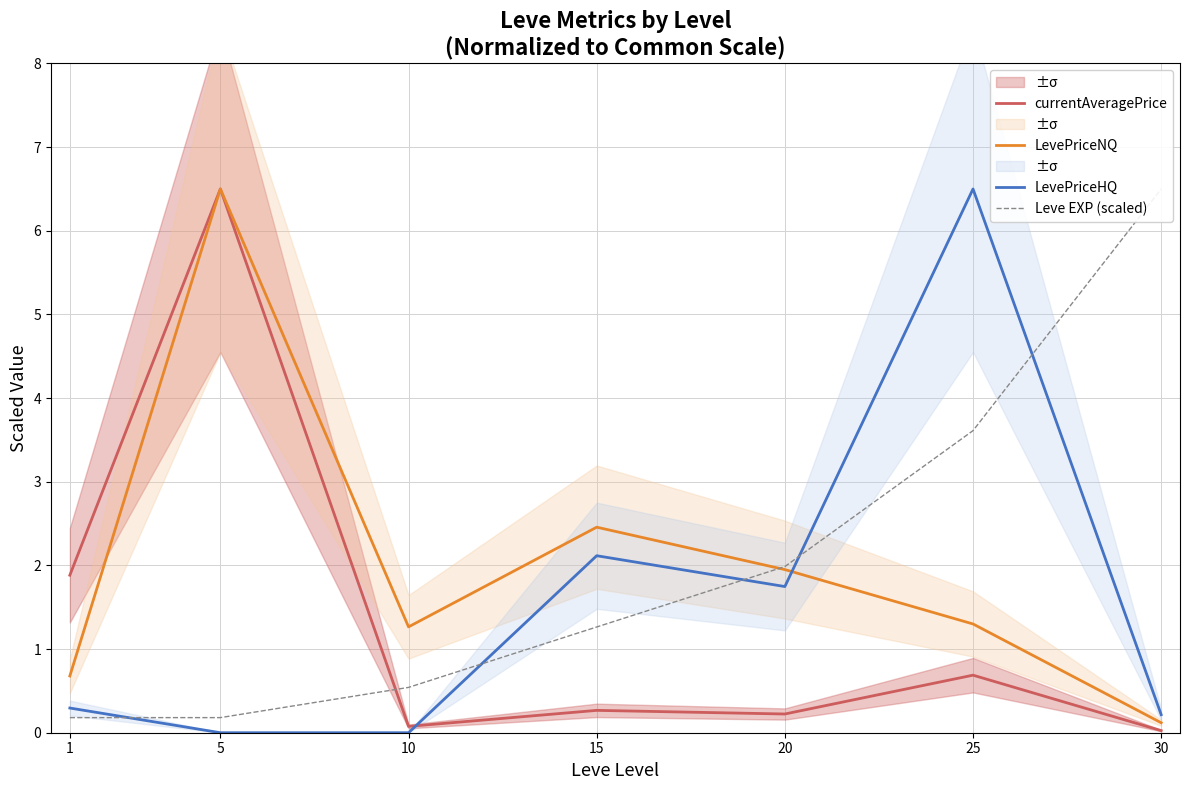

How many values in LevePriceHQ are above zero?

5